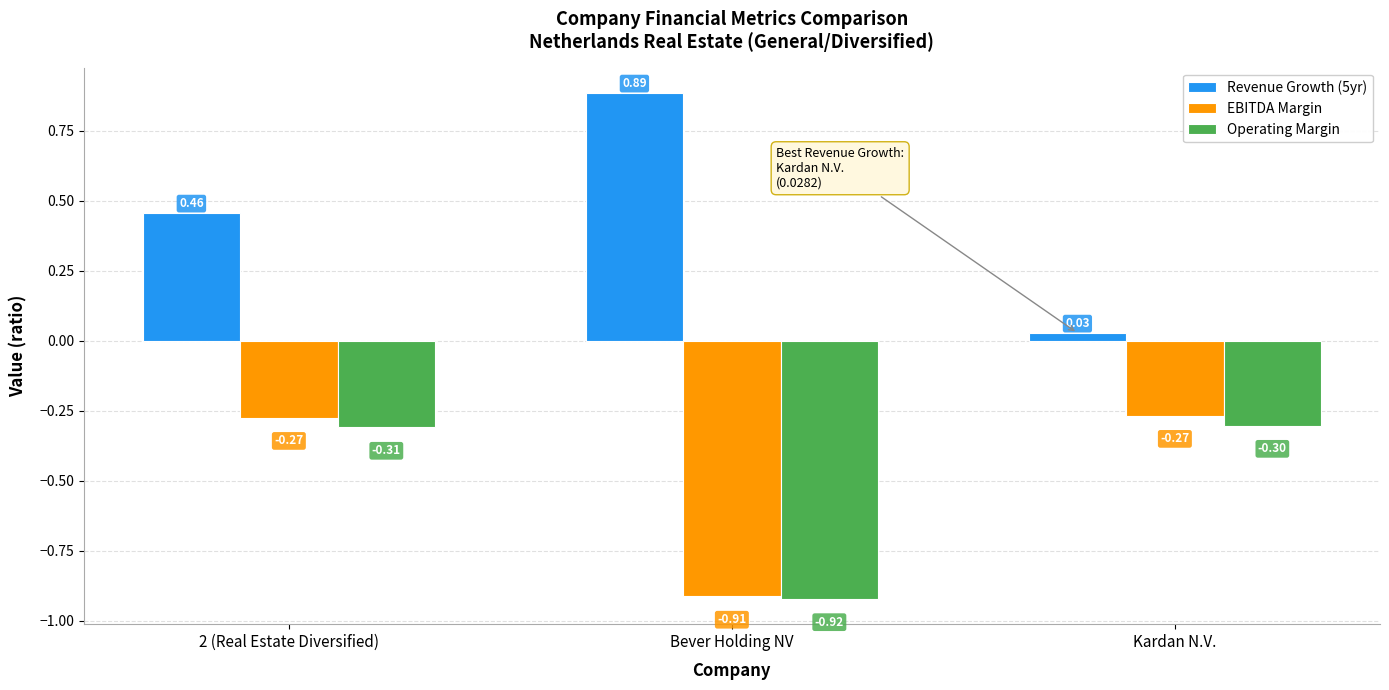

Between 2 (Real Estate Diversified) and Bever Holding NV, which series saw the biggest shift?

EBITDA Margin